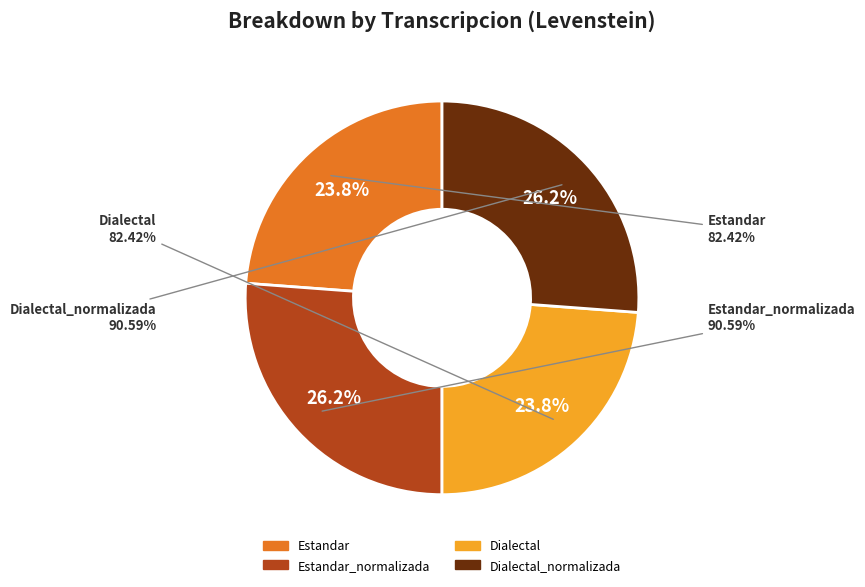

What is the ratio of the value at Estandar_normalizada to the value at Dialectal?

1.1